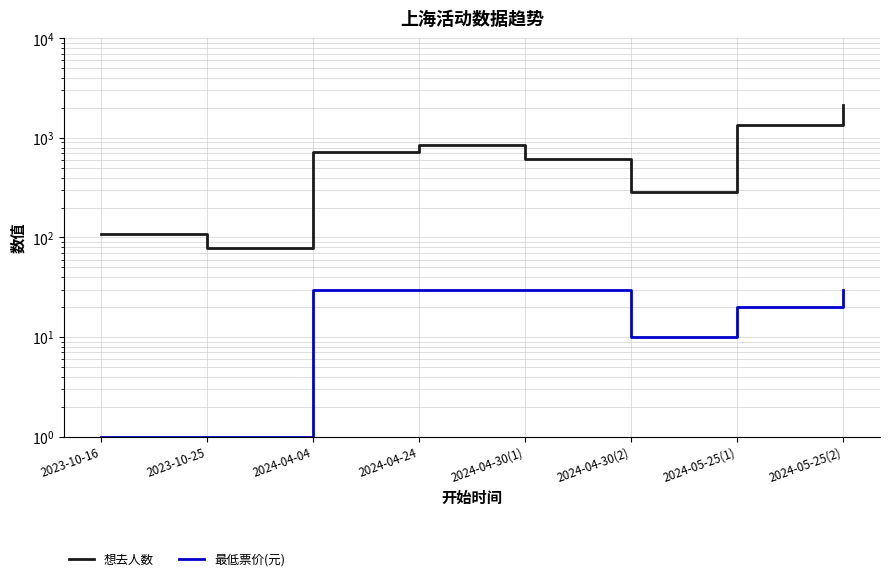

Where does the 想去人数 series first go above 715?

2024-04-24